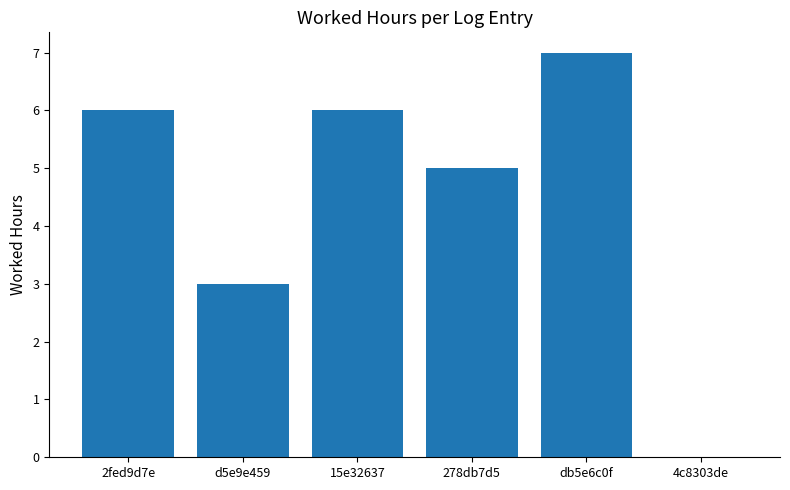

What is the ratio of the value at 2fed9d7e to the value at 15e32637?

1.0